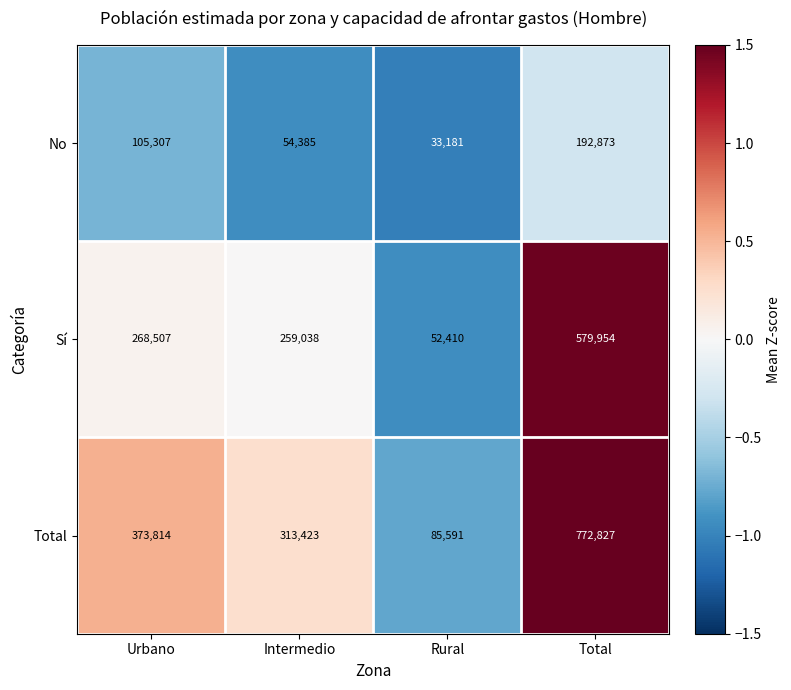

What is the spread (max minus min) of values at Rural?

52410